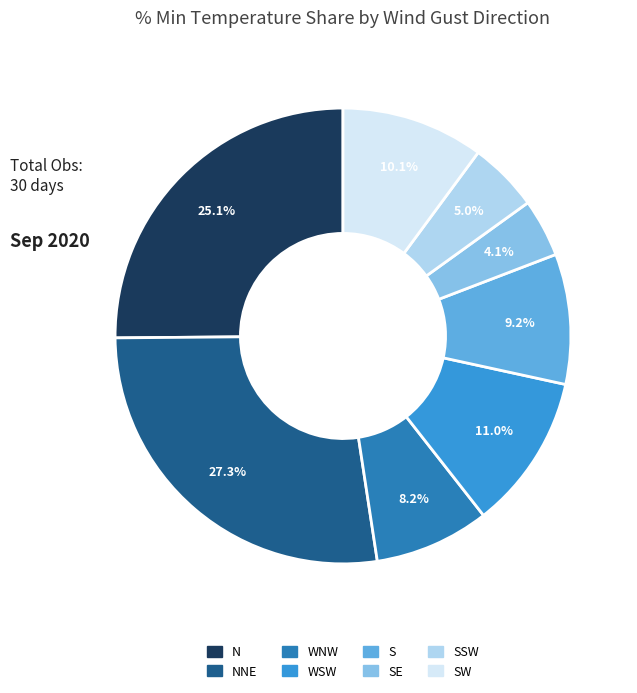

Is there any slice that represents more than half of the pie?

No